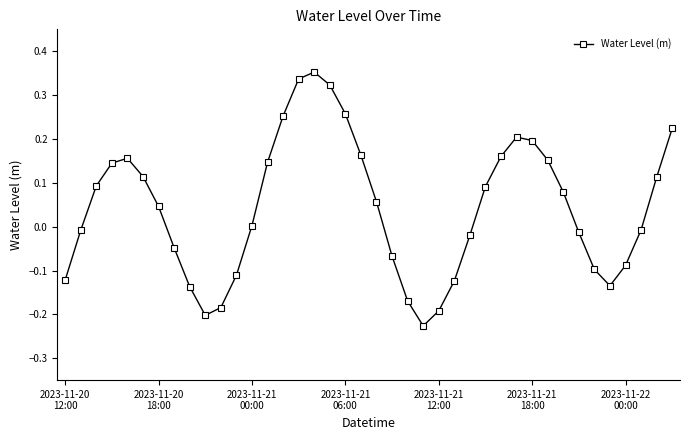

How many points are lower than both their immediate neighbors (excluding endpoints)?

3